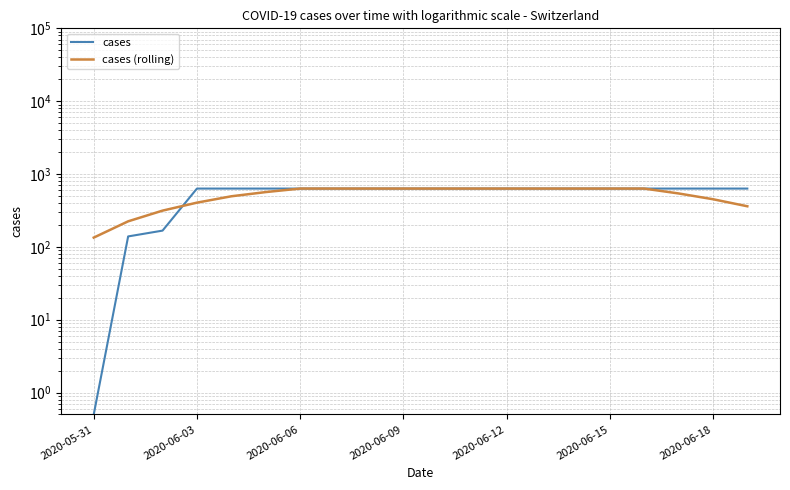

True or false: cases has more than 1 points higher than both neighbors.

False